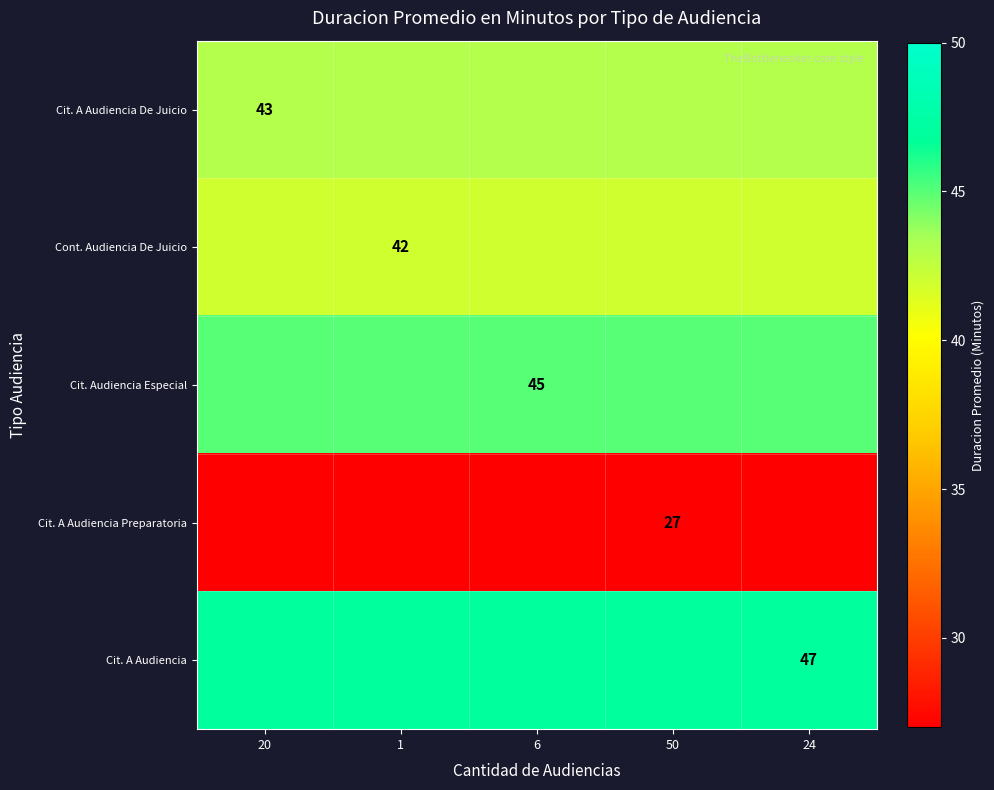

What is the difference between the highest and lowest values at 1?

20